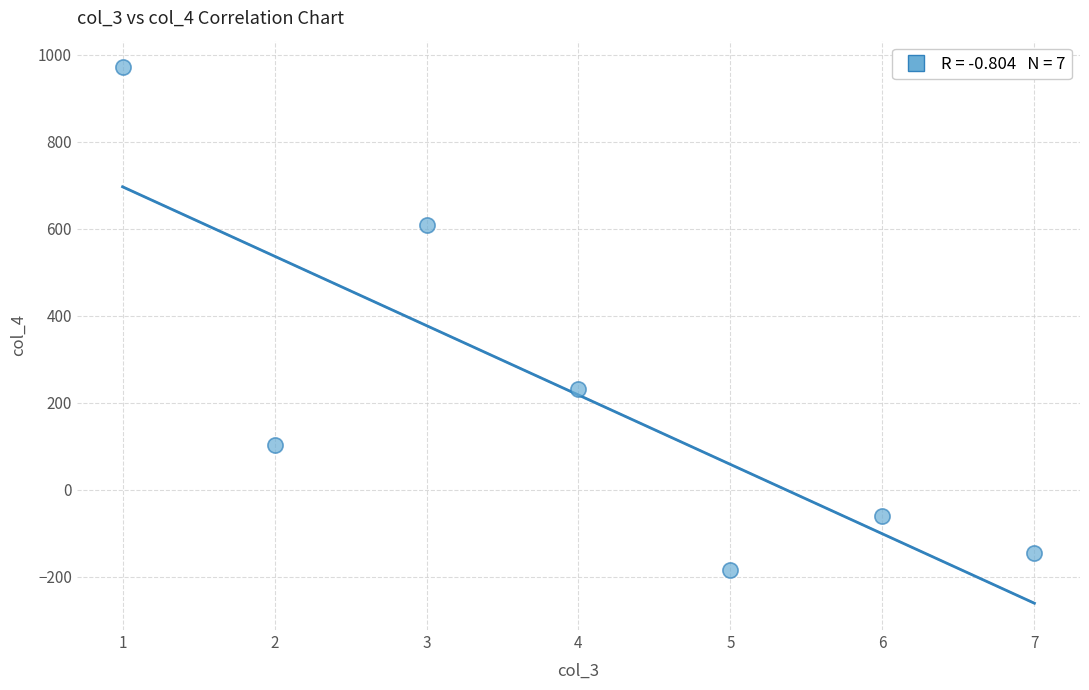

What is the average X value?

4.0